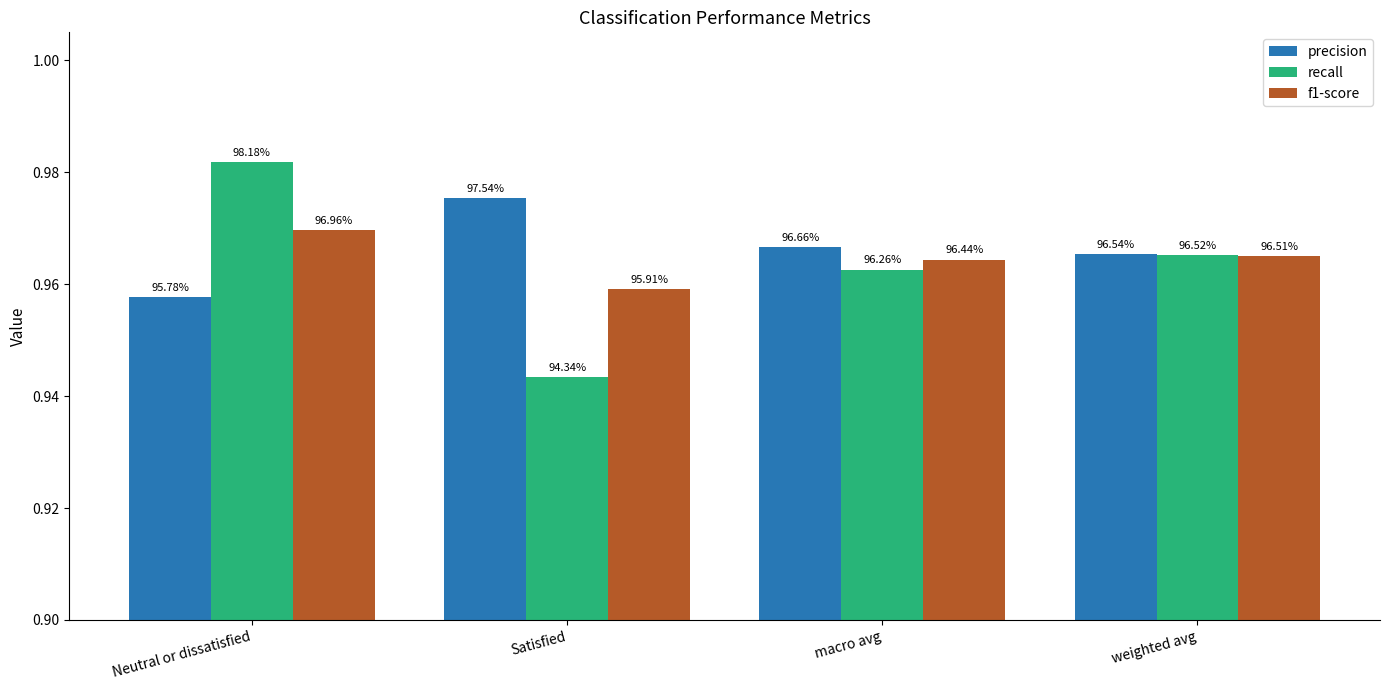

What are all the series names shown in the legend?

precision, recall, f1-score